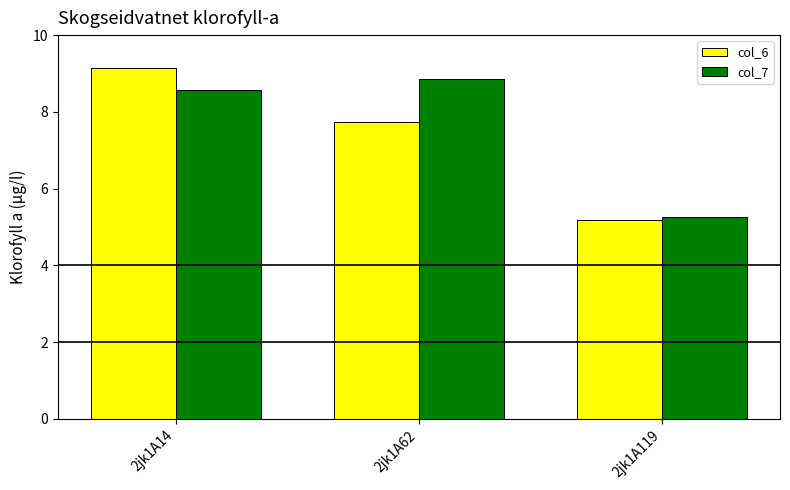

How many series are shown in this chart?

2